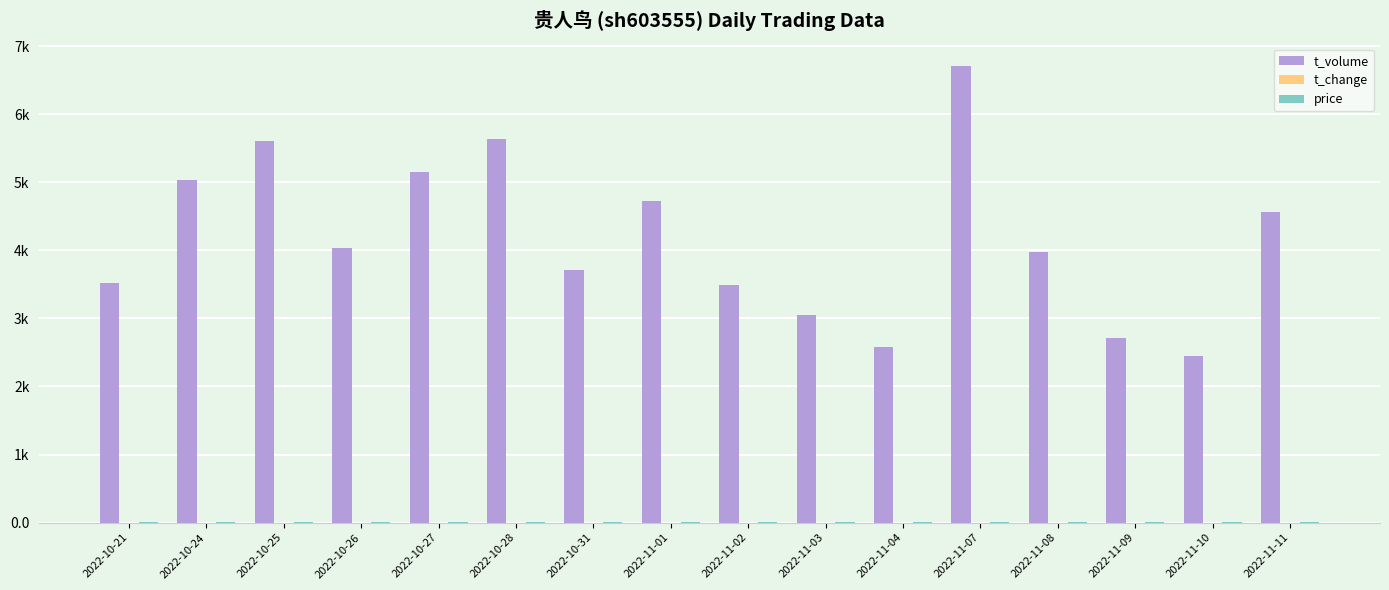

Which label corresponds to the largest value in the chart?

2022-11-07